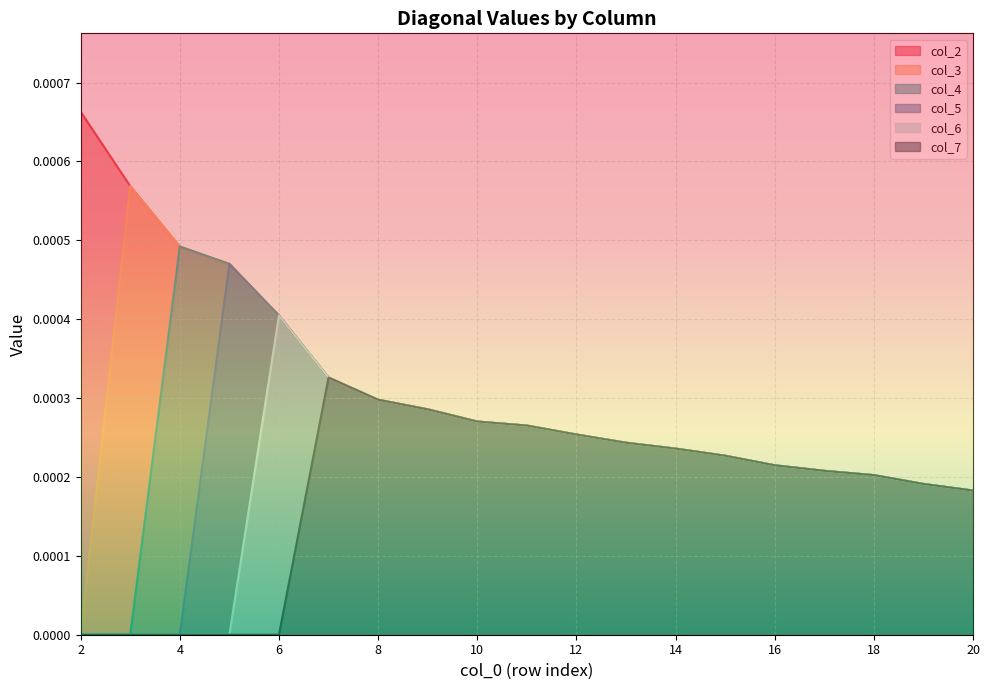

Which has a higher value, 14 or 4?

4